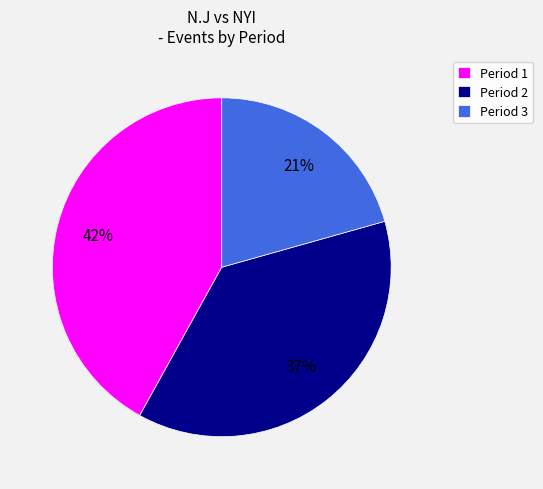

Do Period 1 and Period 3 together represent more than half of the pie?

Yes